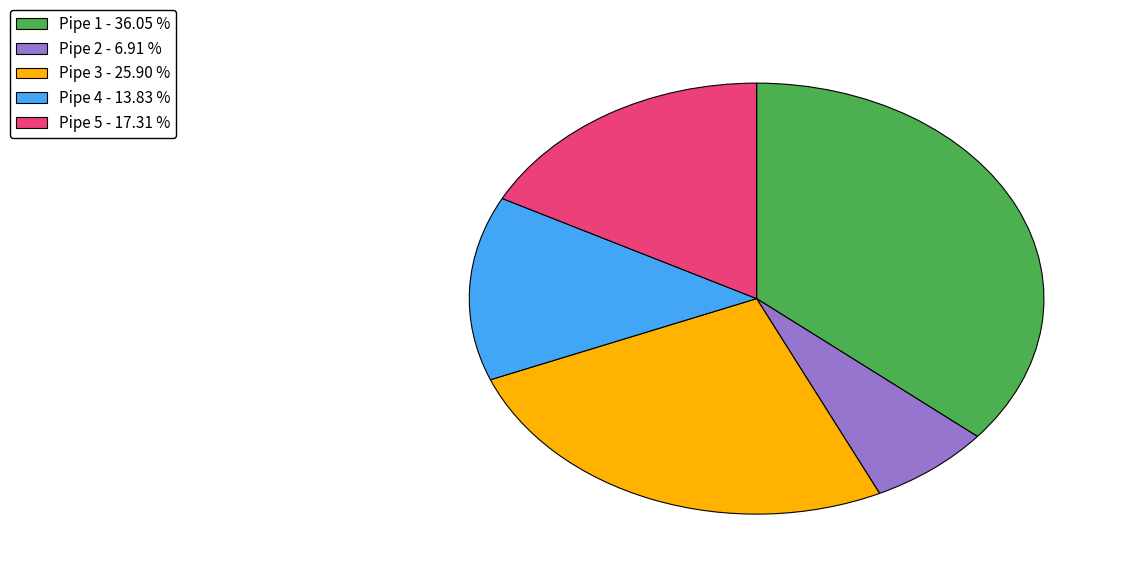

Is it true that Pipe 5 is 17% of the pie?

True